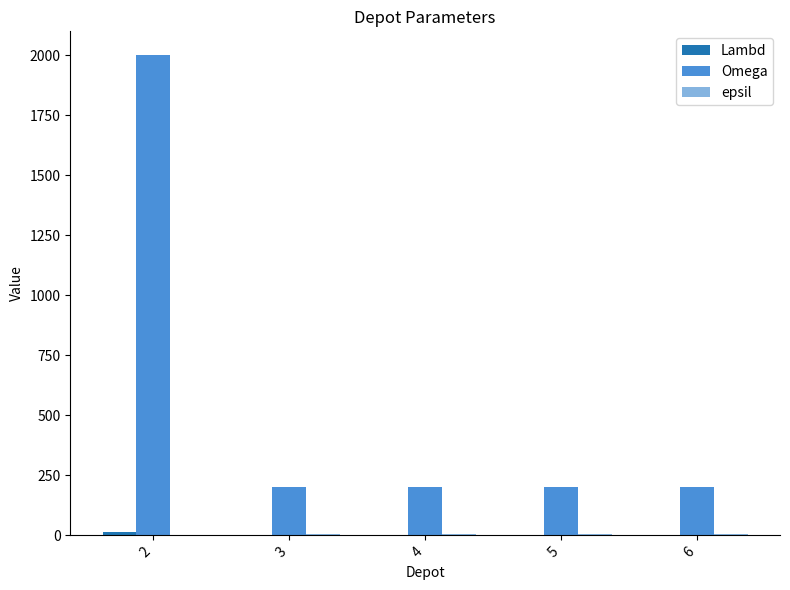

What is the greatest value displayed?

2000